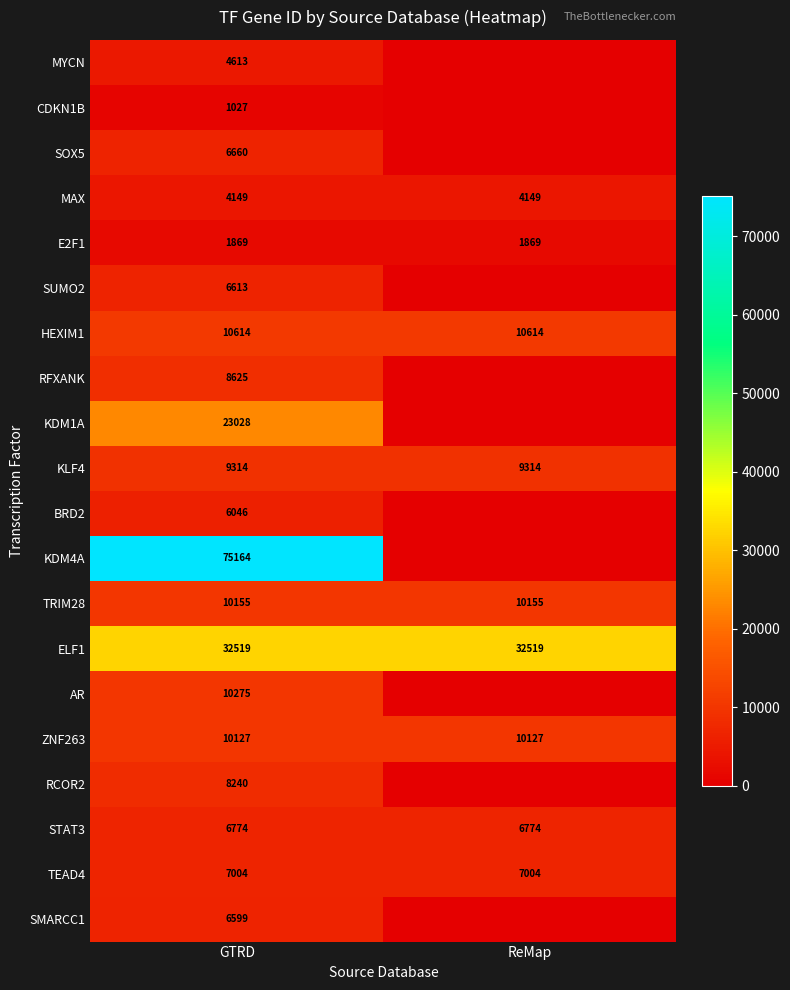

Is it true that STAT3 equals 6774 at GTRD?

True